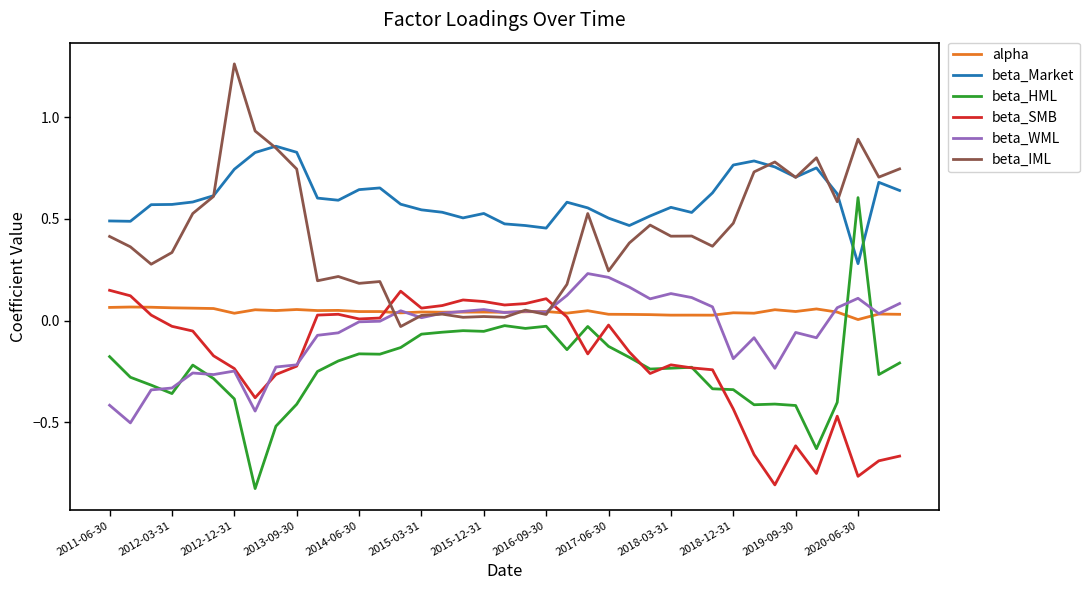

True or false: beta_Market and beta_SMB cross at least once.

False